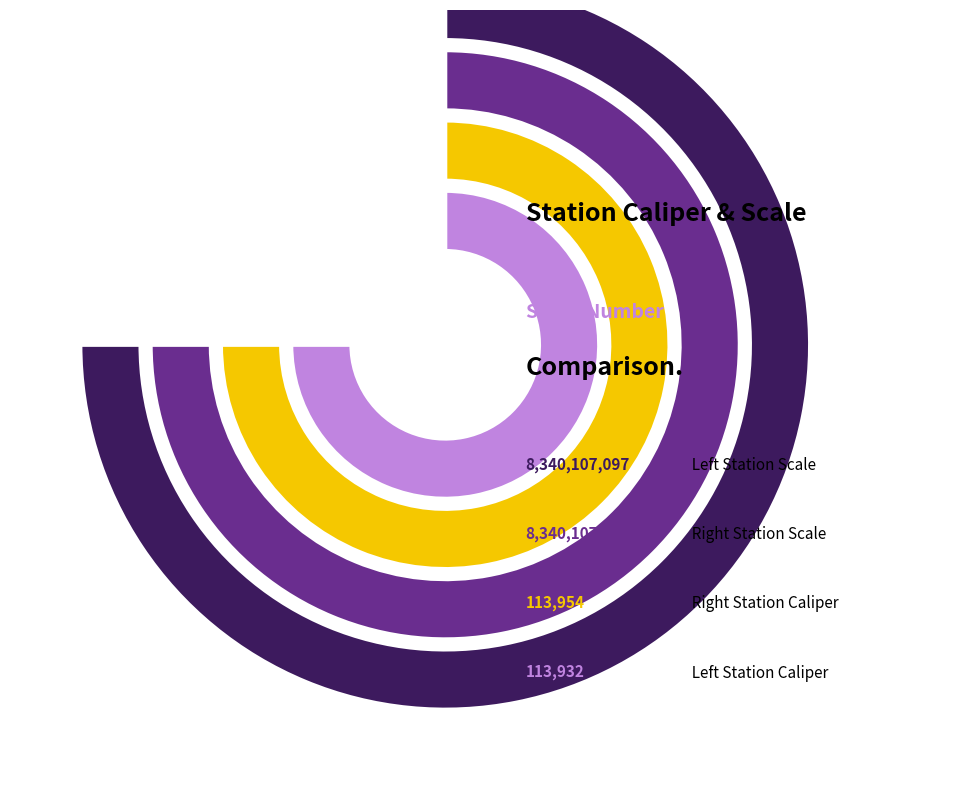

Which slice is the smallest?

Left Station Caliper